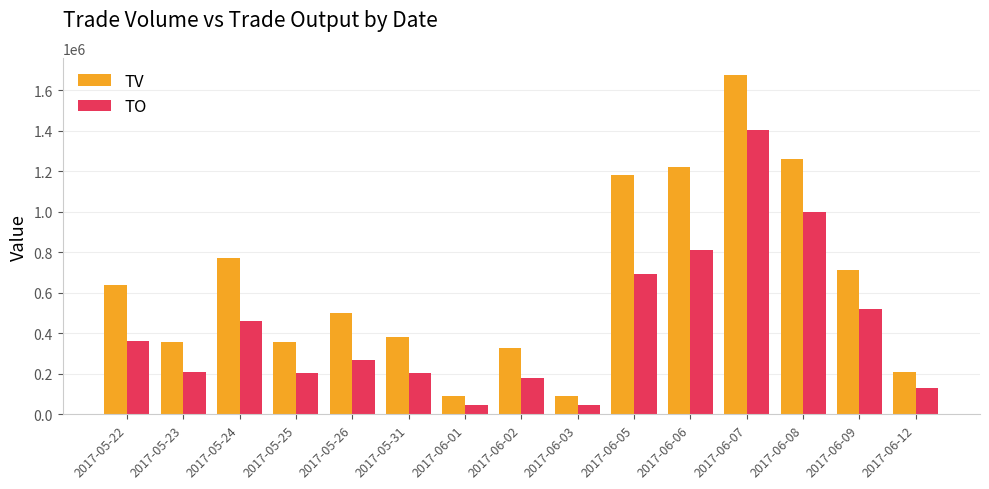

At 2017-05-26, list the series in order from largest to smallest.

TV, TO